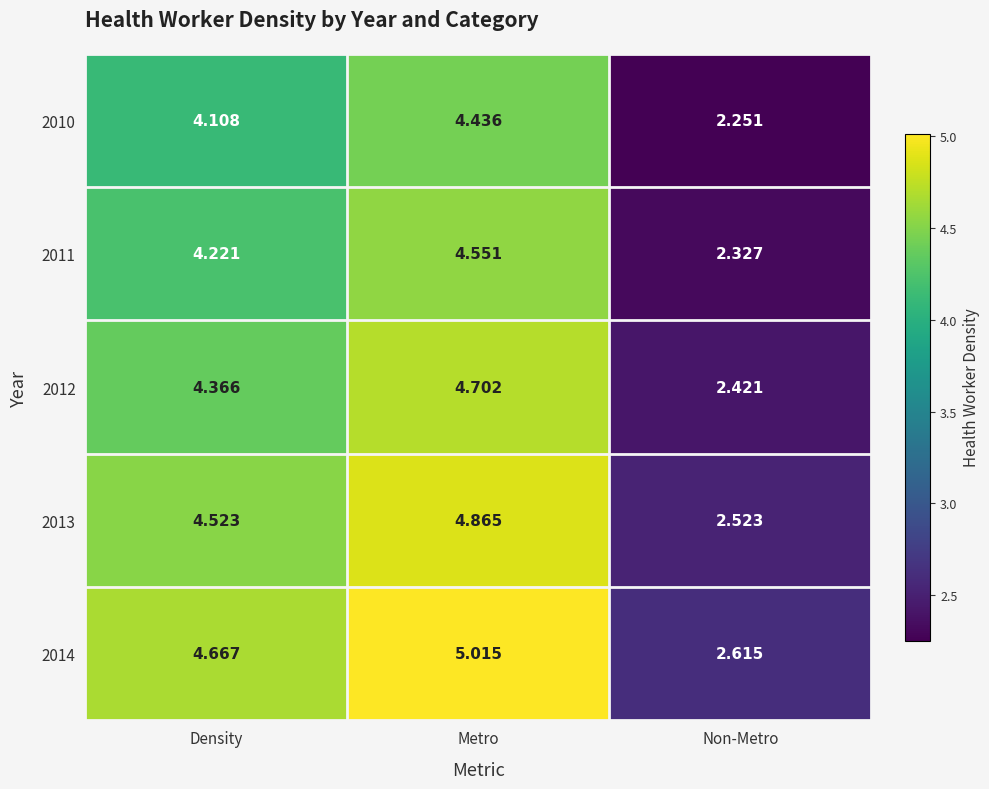

Where does the 2014 series first go above 4?

Density